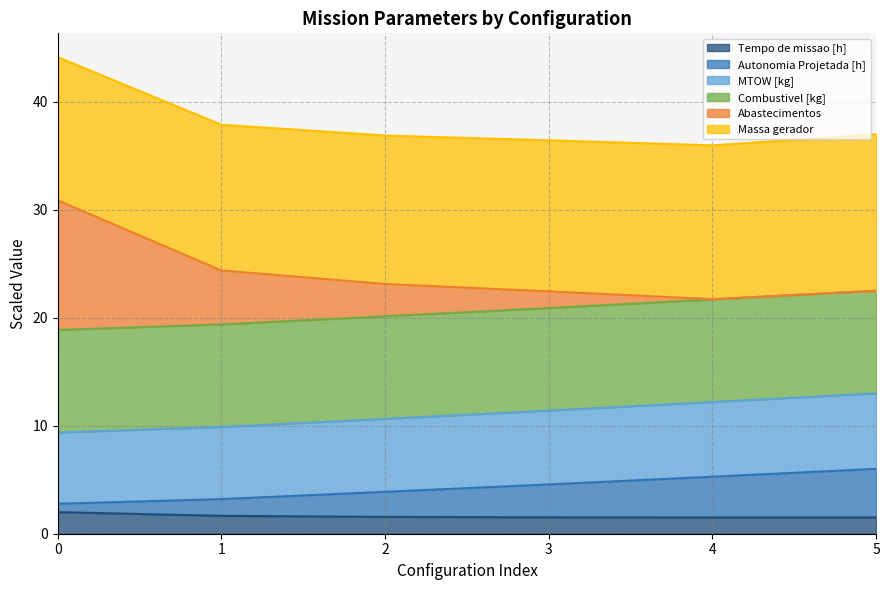

Where is Tempo de missao [h] nearest to the value 1?

5